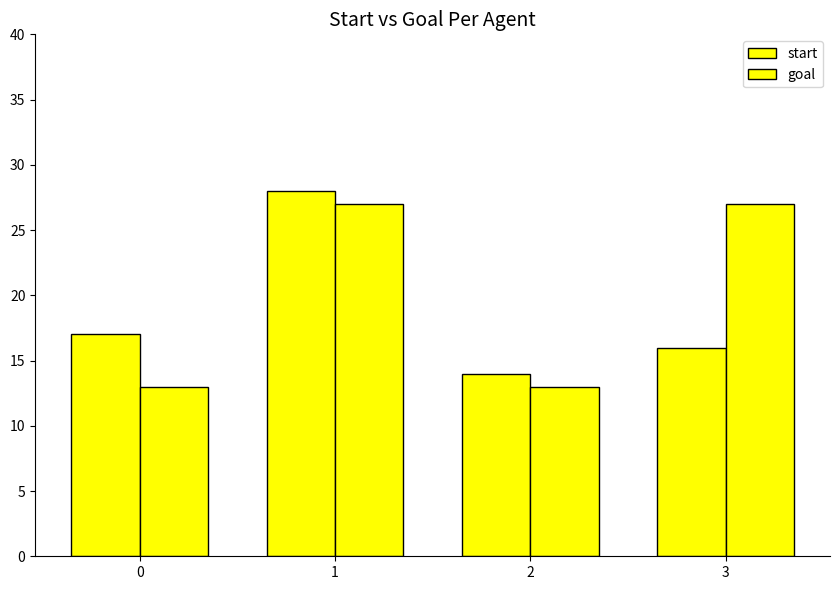

At which label does start first exceed 17?

1